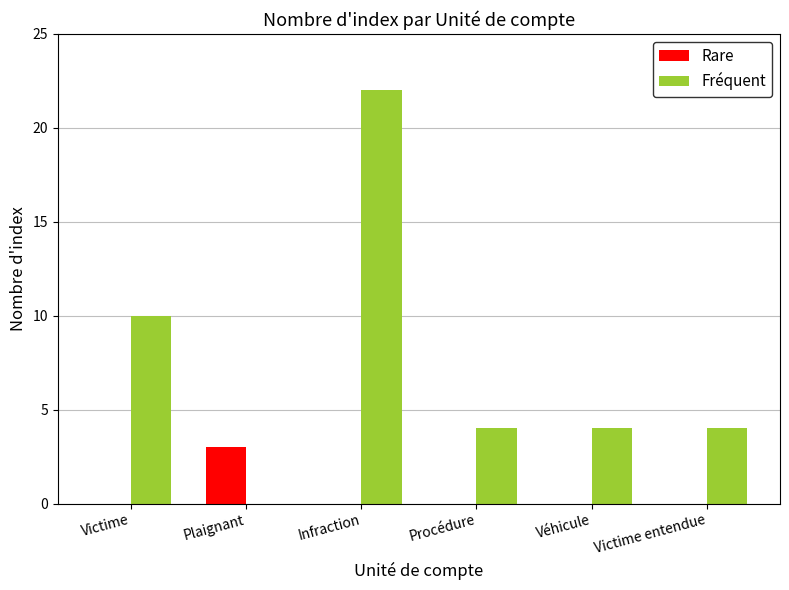

What is the spread (max minus min) of values at Victime?

10